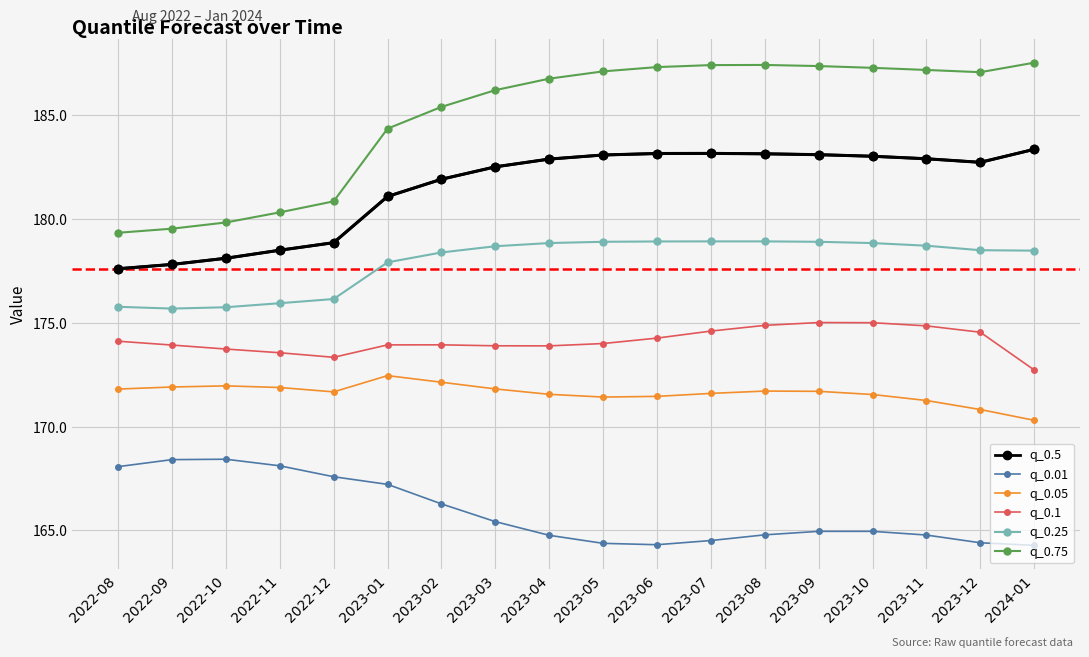

Count the number of categories in the chart.

18